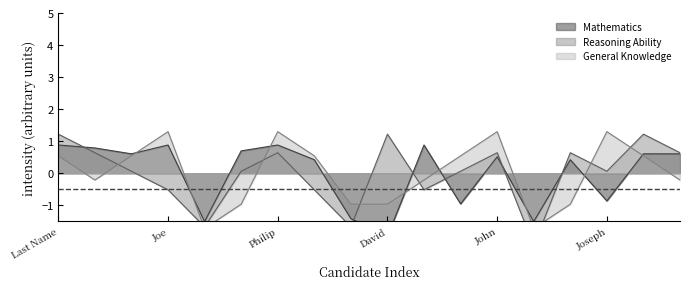

Reading right to left, transcribe all the data shown in this chart.

Mathematics: Julin=0.6	Xavier=0.6	Joseph=-0.9	Thomas=0.4	Paulson=-1.5	John=0.5	Peter=-1.0	George=0.9	David=-2.0	Simon=-1.4	Jackson=0.4	Philip=0.9	Paul=0.7	Jacob=-1.5	Joe=0.9	Mathew=0.6	Jose=0.8	Last Name=0.9
Reasoning Ability: Julin=0.6	Xavier=1.2	Joseph=0.1	Thomas=0.6	Paulson=-2.2	John=0.6	Peter=0.1	George=-0.5	David=1.2	Simon=-1.7	Jackson=-0.5	Philip=0.6	Paul=0.1	Jacob=-1.7	Joe=-0.5	Mathew=0.1	Jose=0.6	Last Name=1.2
General Knowledge: Julin=-0.2	Xavier=0.5	Joseph=1.3	Thomas=-1.0	Paulson=-1.7	John=1.3	Peter=0.5	George=-0.2	David=-1.0	Simon=-1.0	Jackson=0.5	Philip=1.3	Paul=-1.0	Jacob=-1.7	Joe=1.3	Mathew=0.5	Jose=-0.2	Last Name=0.5